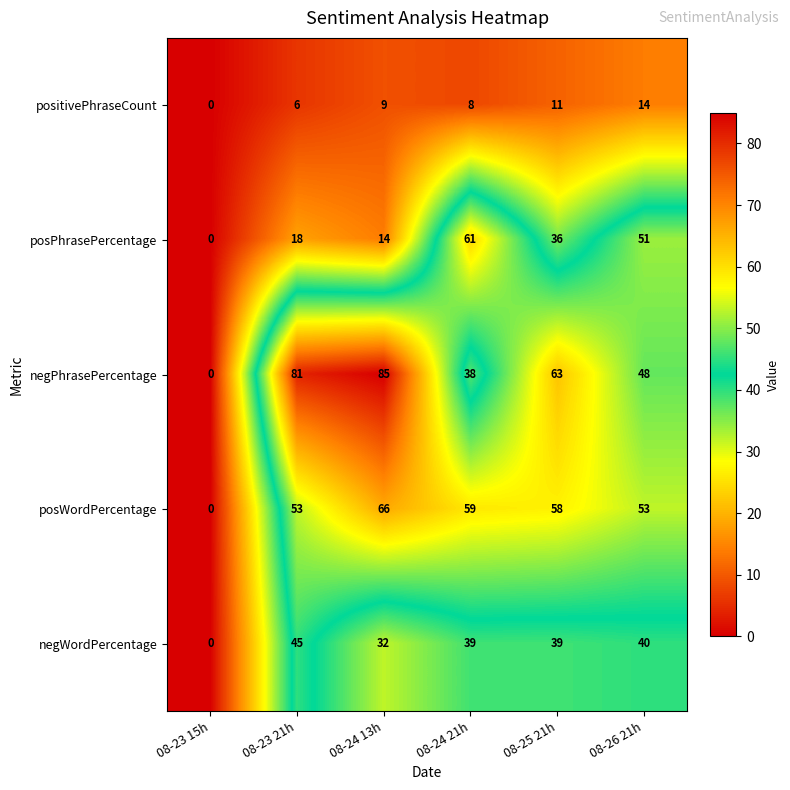

Which series has the largest range (max minus min)?

negPhrasePercentage